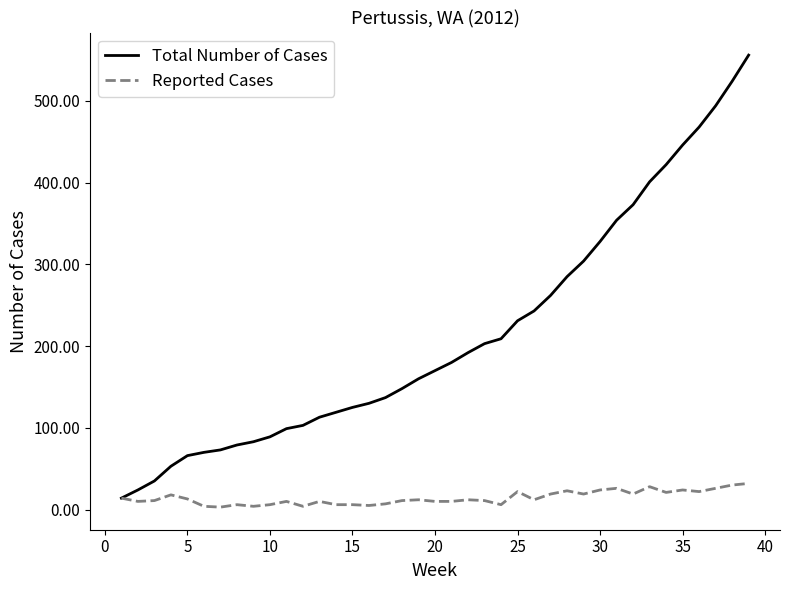

Which series has the largest total across all categories?

Total Number of Cases